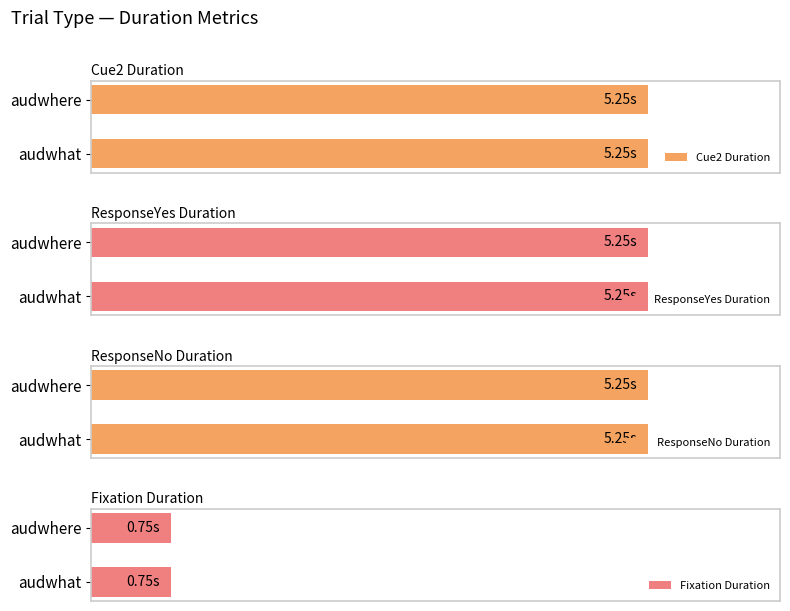

What is the label of the 5th bar from the right?

audwhat